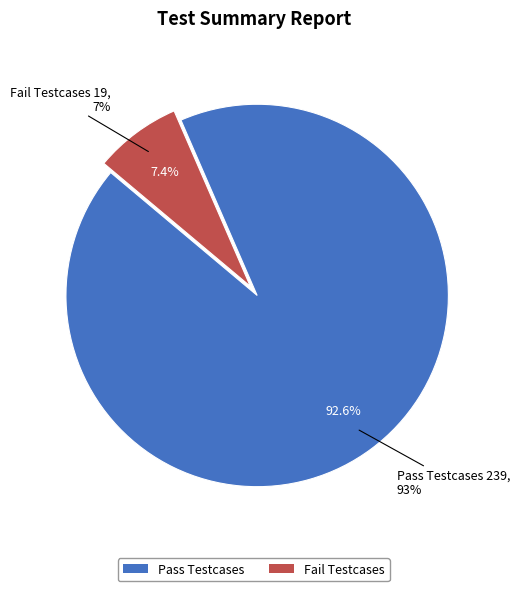

True or false: Pass Testcases accounts for 99% of the total.

False